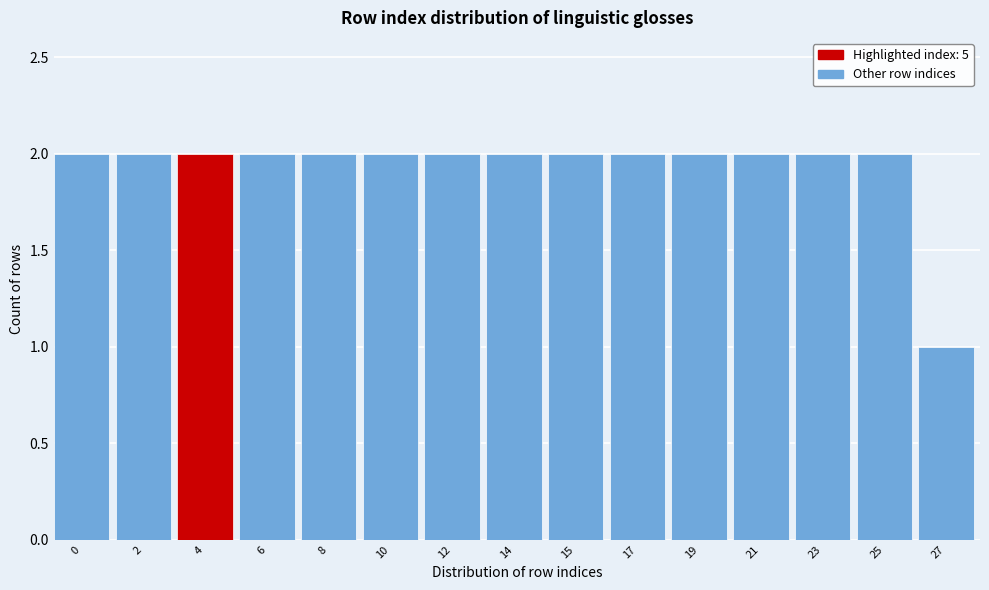

Reading left to right, what are all the values shown in this chart?

0=2	2=2	4=2	6=2	8=2	10=2	12=2	14=2	15=2	17=2	19=2	21=2	23=2	25=2	27=1